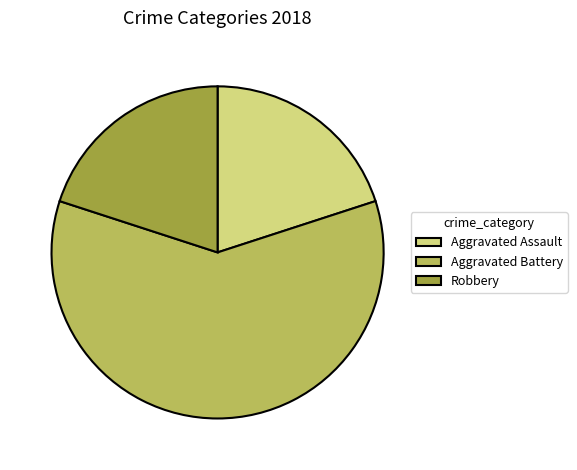

Is it true that Robbery is 20% of the pie?

True